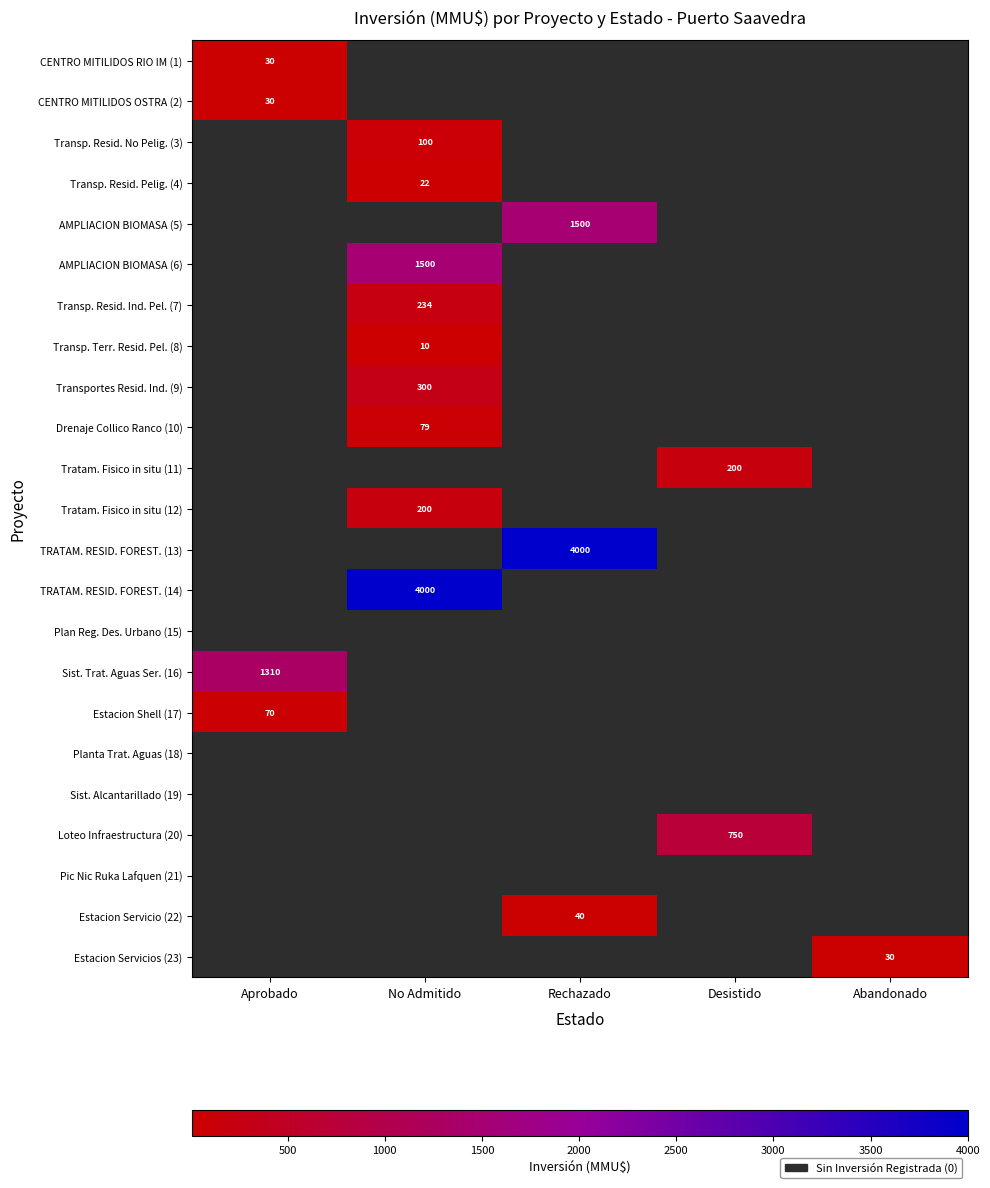

The value of Estacion Shell (17) at Aprobado is 70. True or false?

True